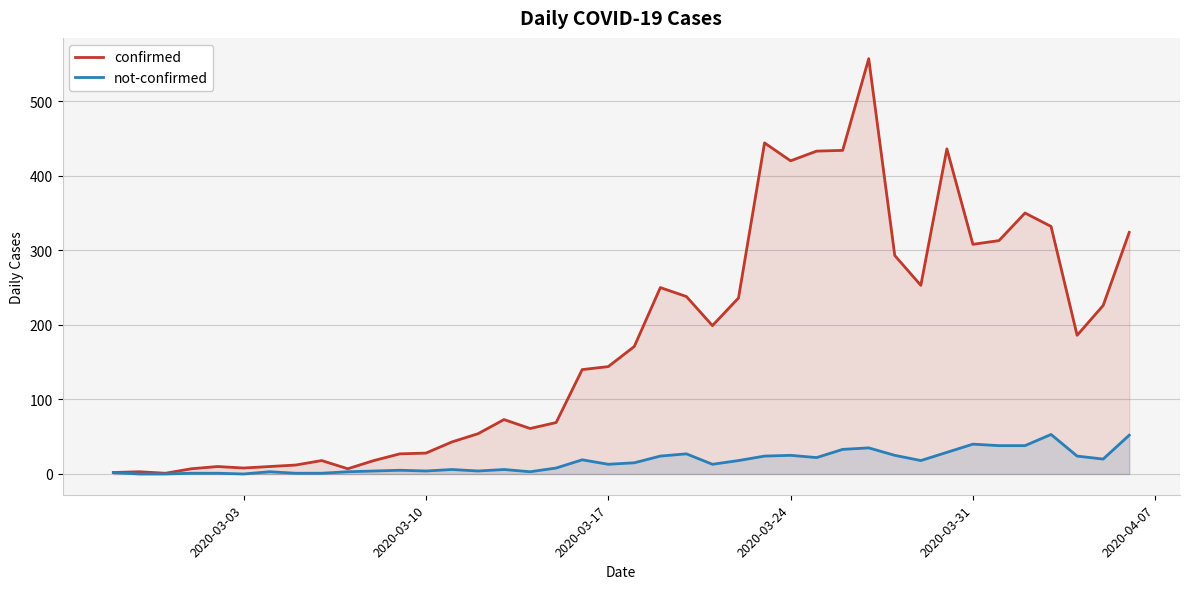

Reading left to right, list all the values displayed in this chart.

confirmed: 2	3	1	7	10	8	10	12	18	7	18	27	28	43	54	73	61	69	140	144	171	250	238	199	236	444	420	433	434	557	293	253	436	308	313	350	332	186	226	324
not-confirmed: 2	0	0	1	1	0	3	1	1	3	4	5	4	6	4	6	3	8	19	13	15	24	27	13	18	24	25	22	33	35	25	18	29	40	38	38	53	24	20	52